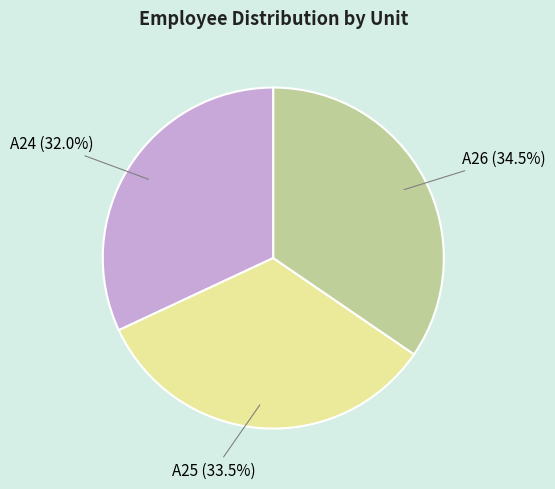

What is the largest slice in the pie chart?

A26